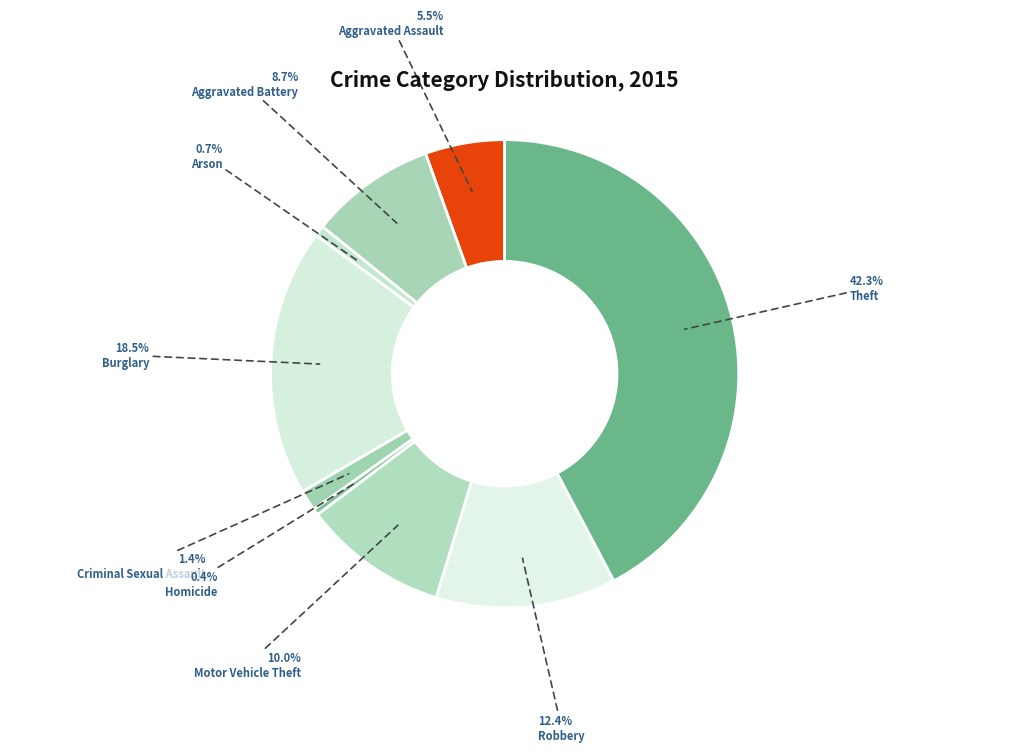

Rank the categories by value from highest to lowest.

Theft, Burglary, Robbery, Motor Vehicle Theft, Aggravated Battery, Aggravated Assault, Criminal Sexual Assault, Arson, Homicide